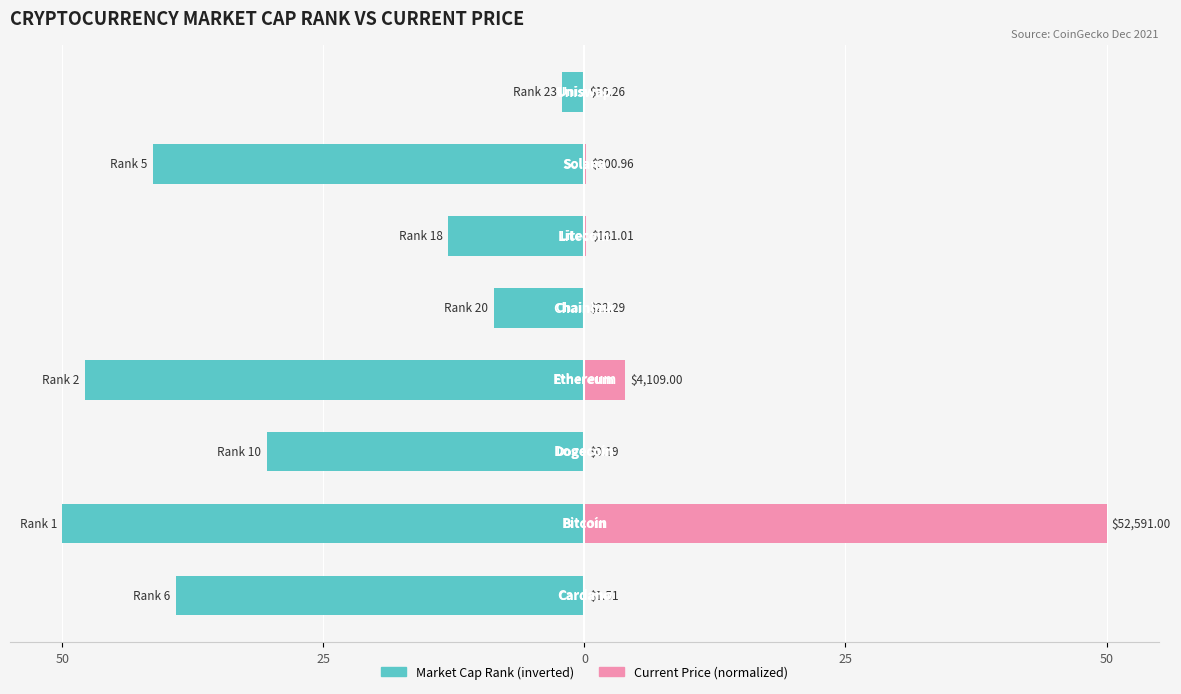

How many bars are there in each group?

2